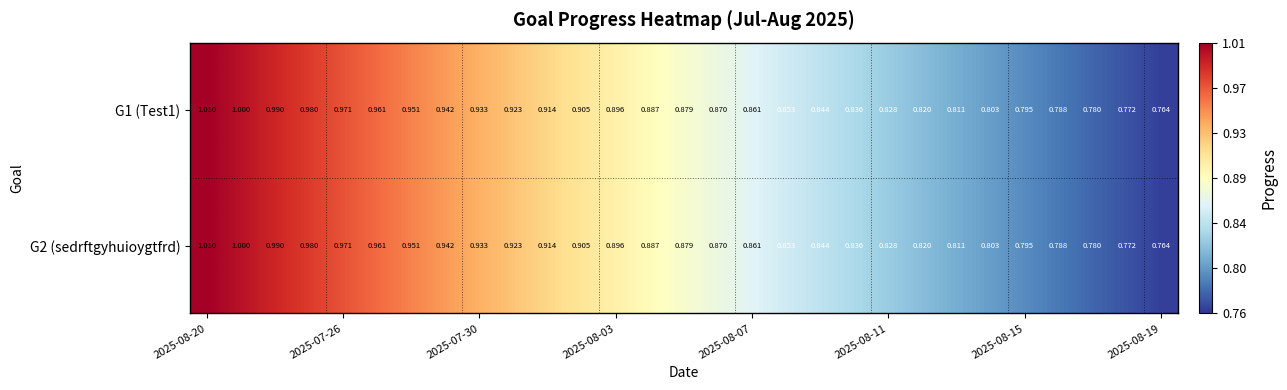

Reading left to right, extract all data points from this chart.

G1 (Test1): 1.0	1.0	1.0	1.0	1.0	1.0	1.0	0.9	0.9	0.9	0.9	0.9	0.9	0.9	0.9	0.9	0.9	0.9	0.8	0.8	0.8	0.8	0.8	0.8	0.8	0.8	0.8	0.8	0.8
G2 (sedrftgyhuioygtfrd): 1.0	1.0	1.0	1.0	1.0	1.0	1.0	0.9	0.9	0.9	0.9	0.9	0.9	0.9	0.9	0.9	0.9	0.9	0.8	0.8	0.8	0.8	0.8	0.8	0.8	0.8	0.8	0.8	0.8